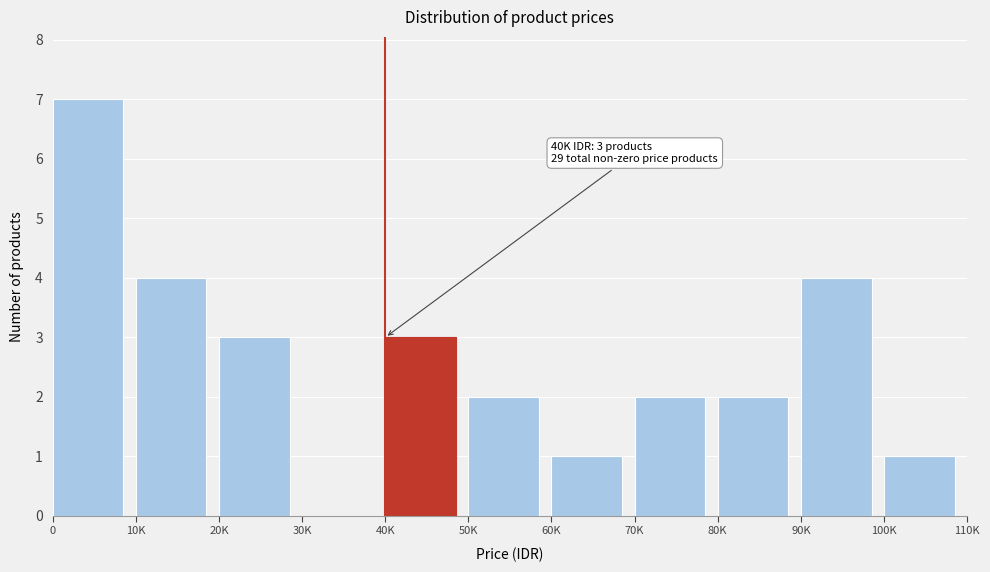

Reading left to right, transcribe all the data shown in this chart.

0=7	10K=4	20K=3	30K=0	40K=3	50K=2	60K=1	70K=2	80K=2	90K=4	100K=1